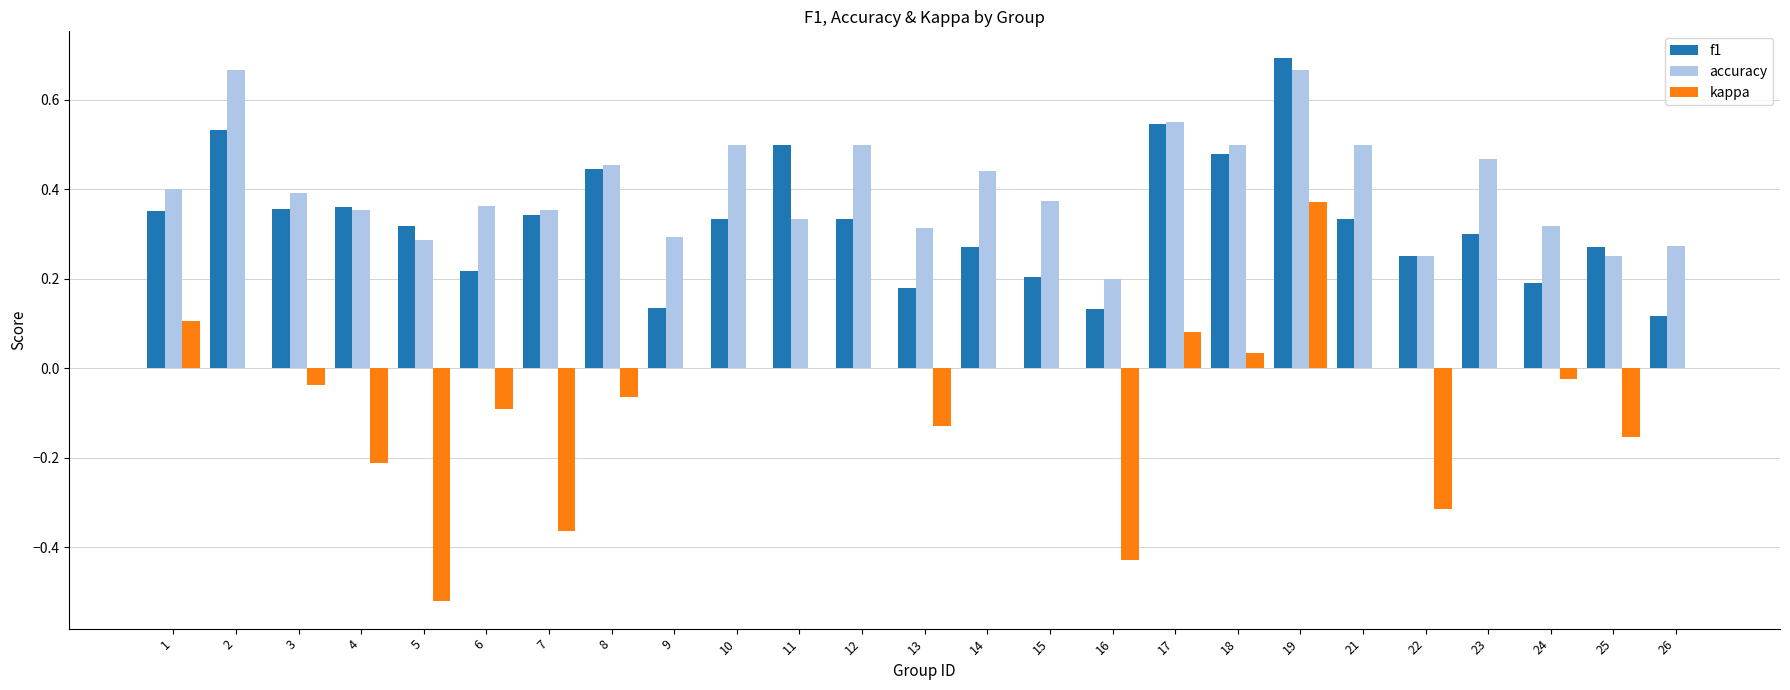

Is it true that kappa equals 0.4 at 15?

False